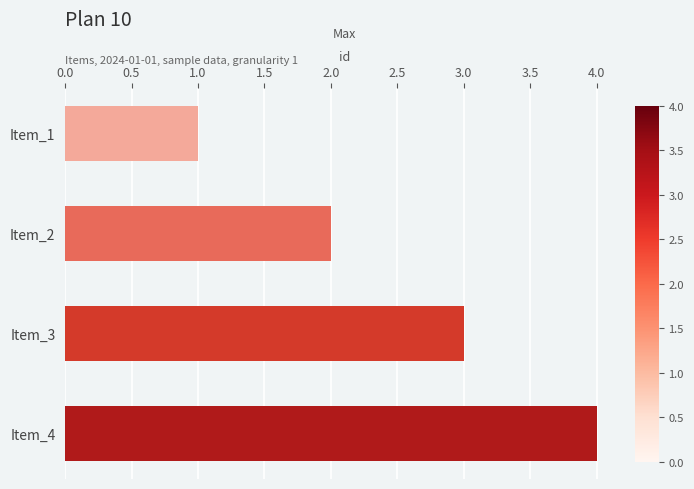

What is the difference between the maximum and minimum values?

3